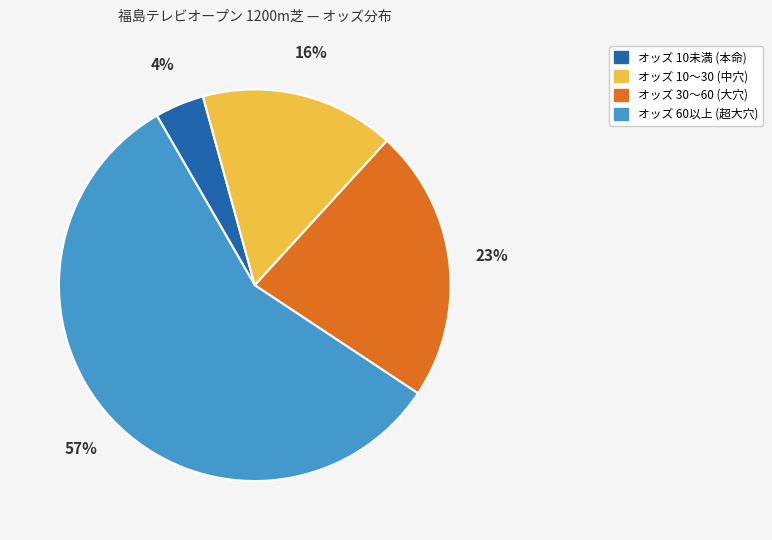

To the nearest percent, what is the average slice percentage?

25%